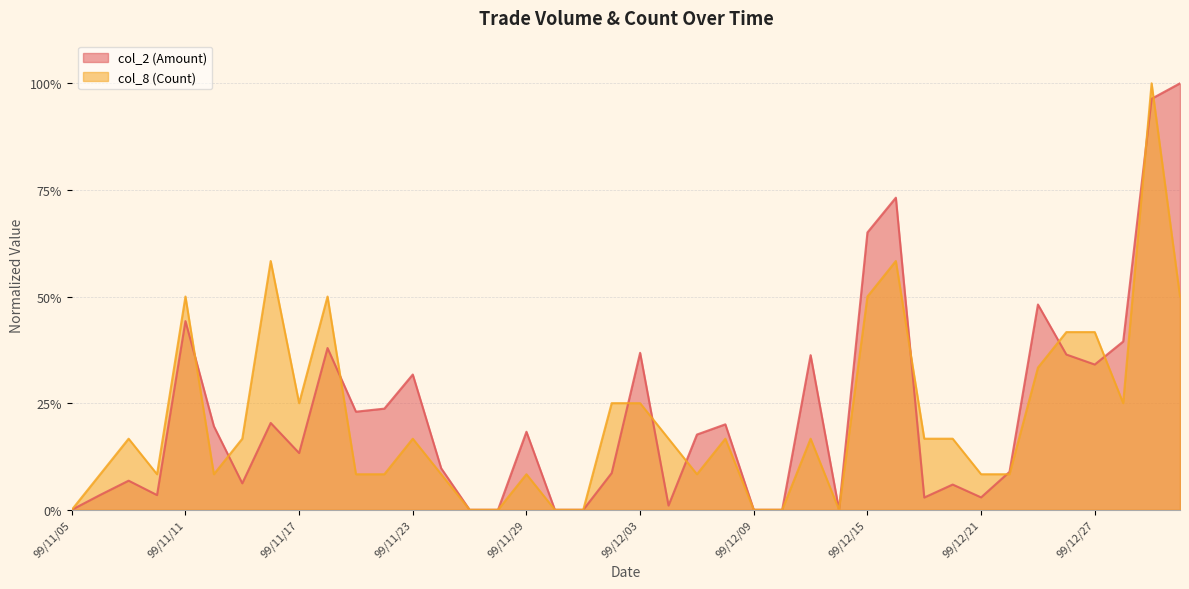

What is the difference between the second highest and minimum values in the col_2 (Amount) series?

1.0